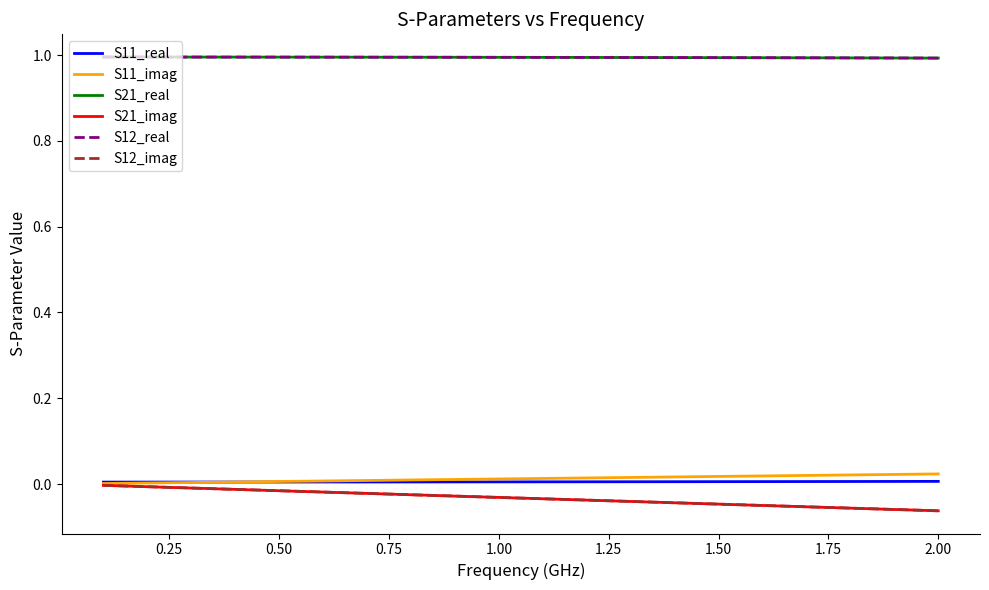

True or false: S11_real has more than 1 interior local peaks.

False